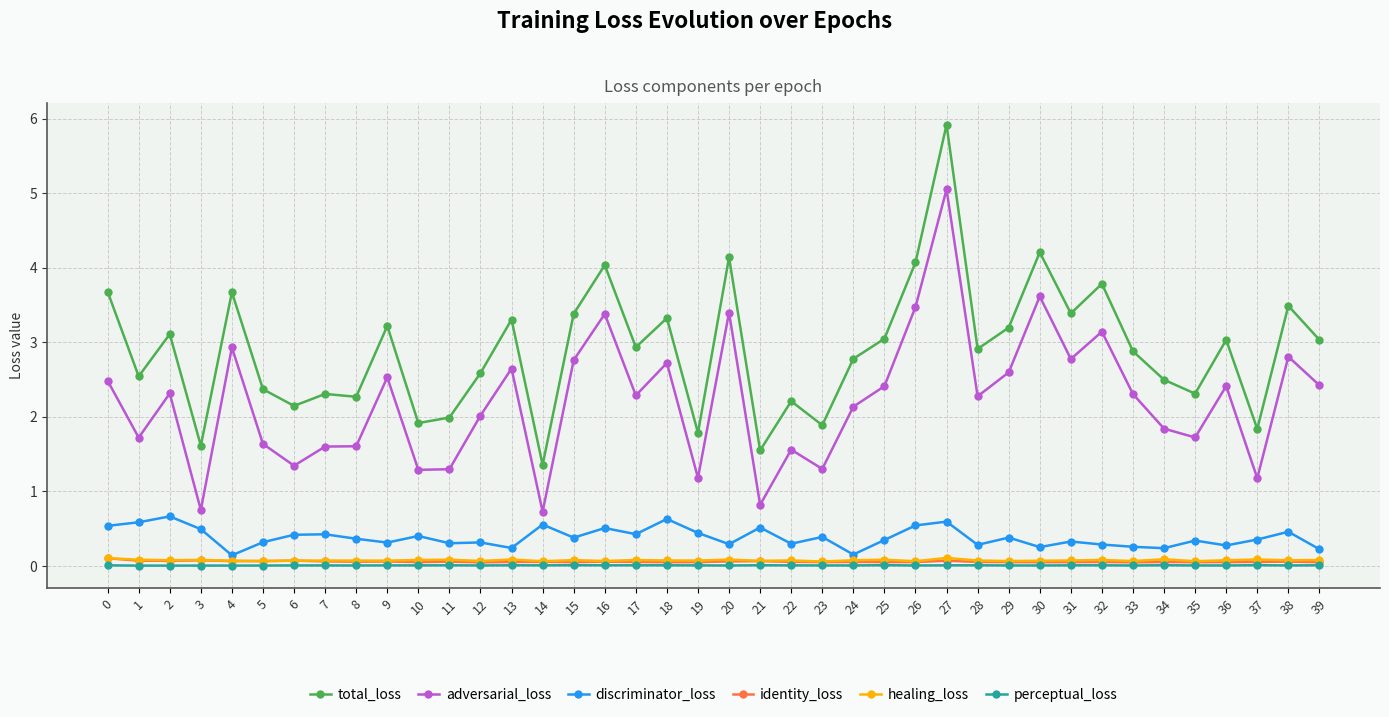

What is the average value of the healing_loss series?

0.1